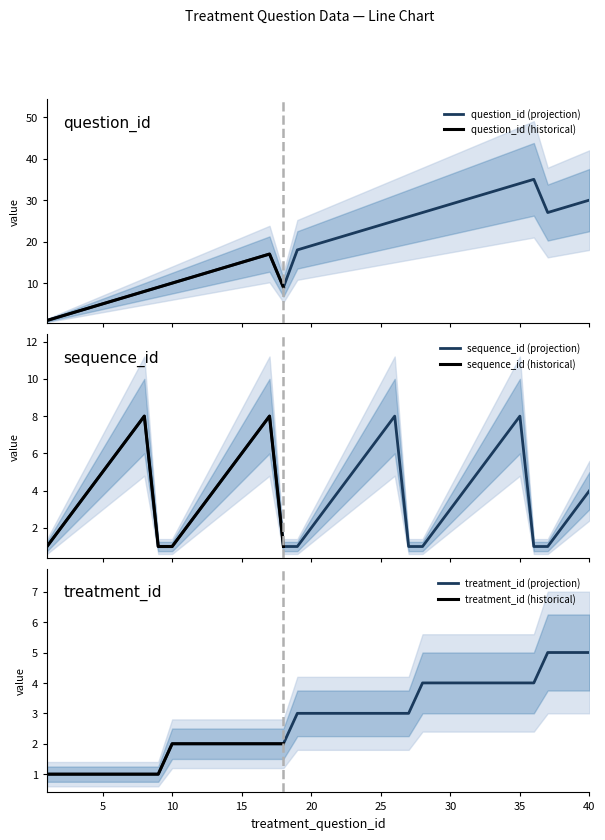

How many data points in sequence_id are less than 4?

19